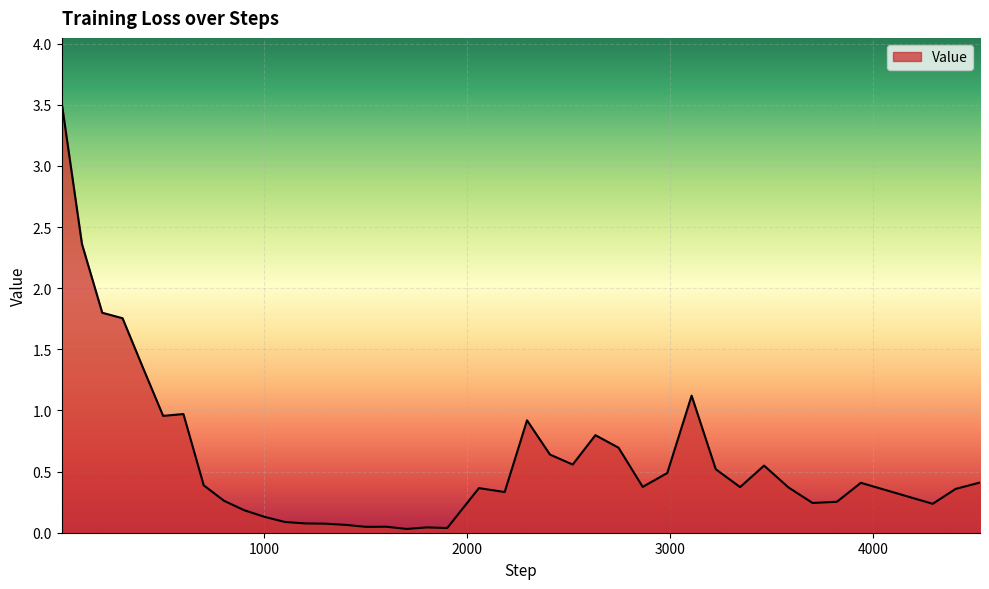

What is the difference between the maximum and minimum values?

3.5